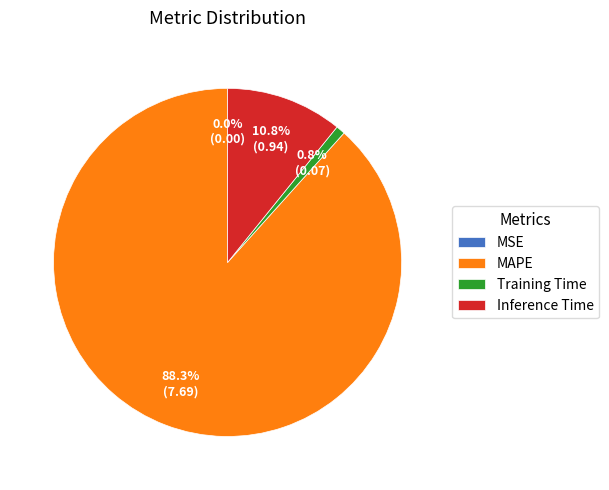

Is it true that Training Time is 1% of the pie?

True